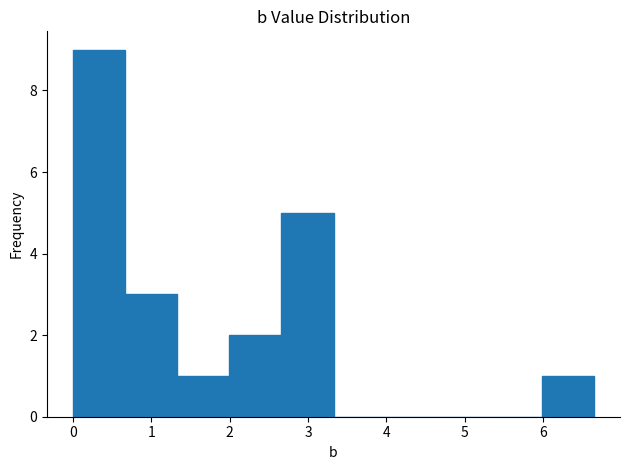

Reading left to right, transcribe this chart: for each bar, give the range it covers on the x-axis and its height. Neither the bar edges nor the heights are printed on the chart, so give them approximately, as read against the axes.

0.0 to 0.7: 9
0.7 to 1.3: 3
1.3 to 2.0: 1
2.0 to 2.7: 2
2.7 to 3.3: 5
3.3 to 4.0: 0
4.0 to 4.7: 0
4.7 to 5.3: 0
5.3 to 6.0: 0
6.0 to 6.7: 1